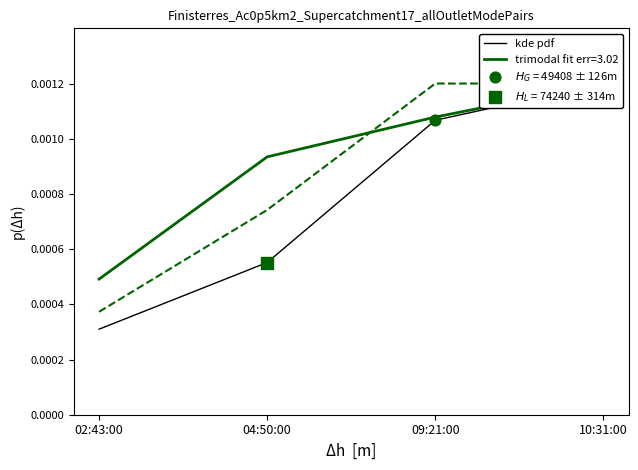

At how many categories does at least one series exceed 0?

4